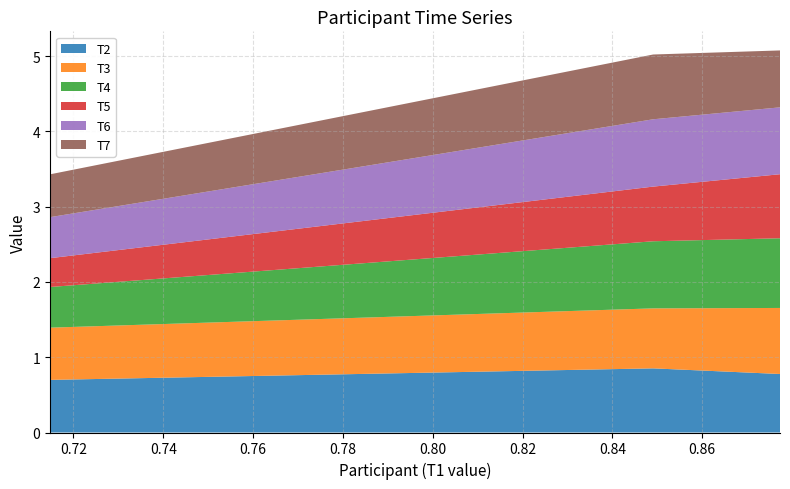

Reading left to right, extract all data points from this chart.

T2: 0.7	0.9	0.8
T3: 0.7	0.8	0.9
T4: 0.5	0.9	0.9
T5: 0.4	0.7	0.9
T6: 0.5	0.9	0.9
T7: 0.6	0.9	0.8